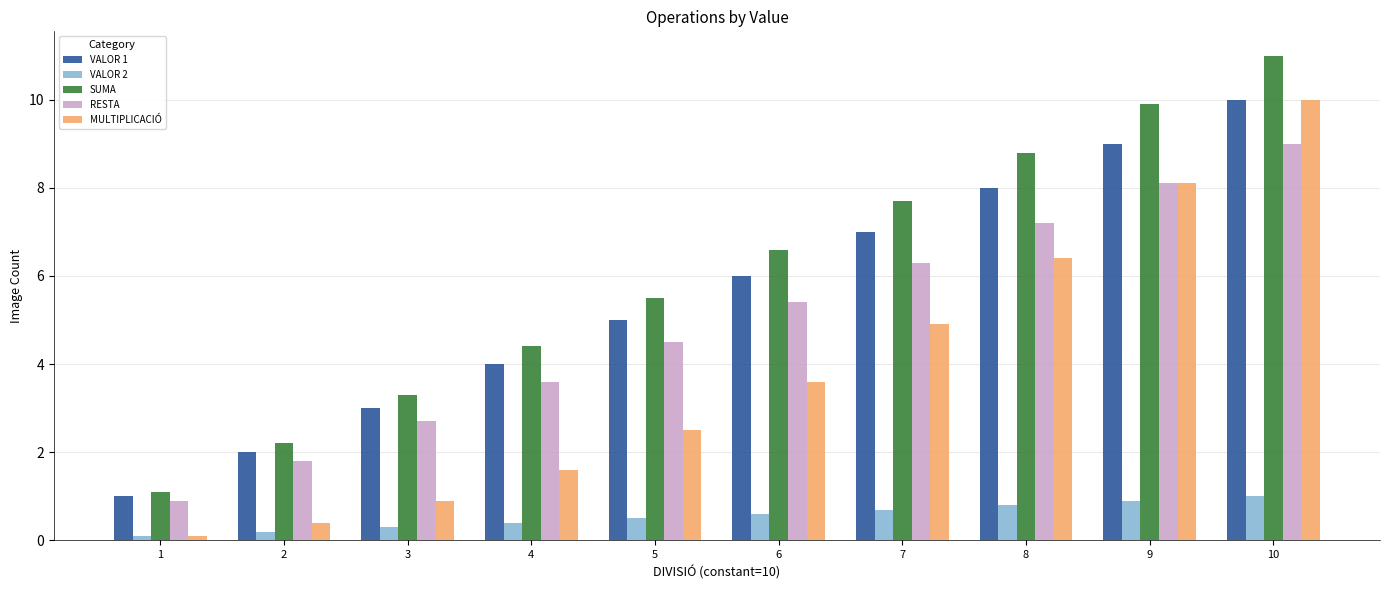

Rank the categories by SUMA value from lowest to highest.

1, 2, 3, 4, 5, 6, 7, 8, 9, 10